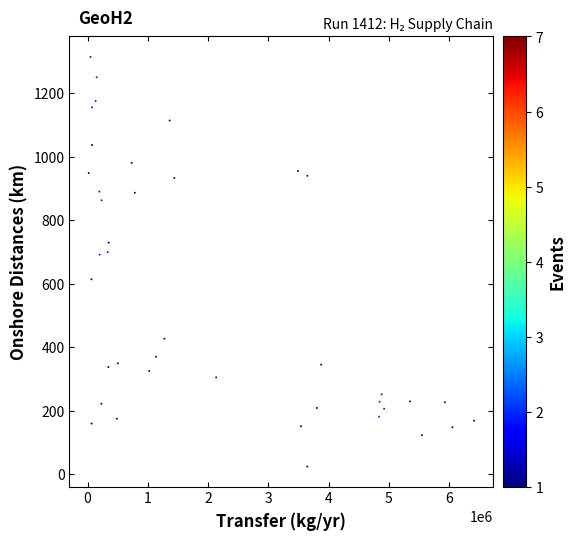

What is the range of X values (max minus min)?

6391817.1